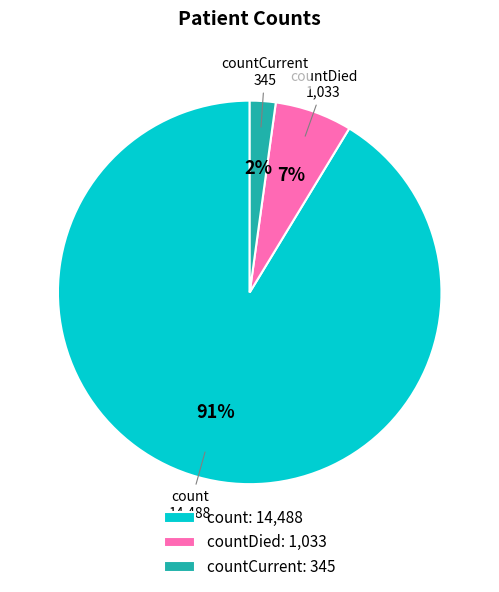

To the nearest percent, what is the average slice percentage?

33%